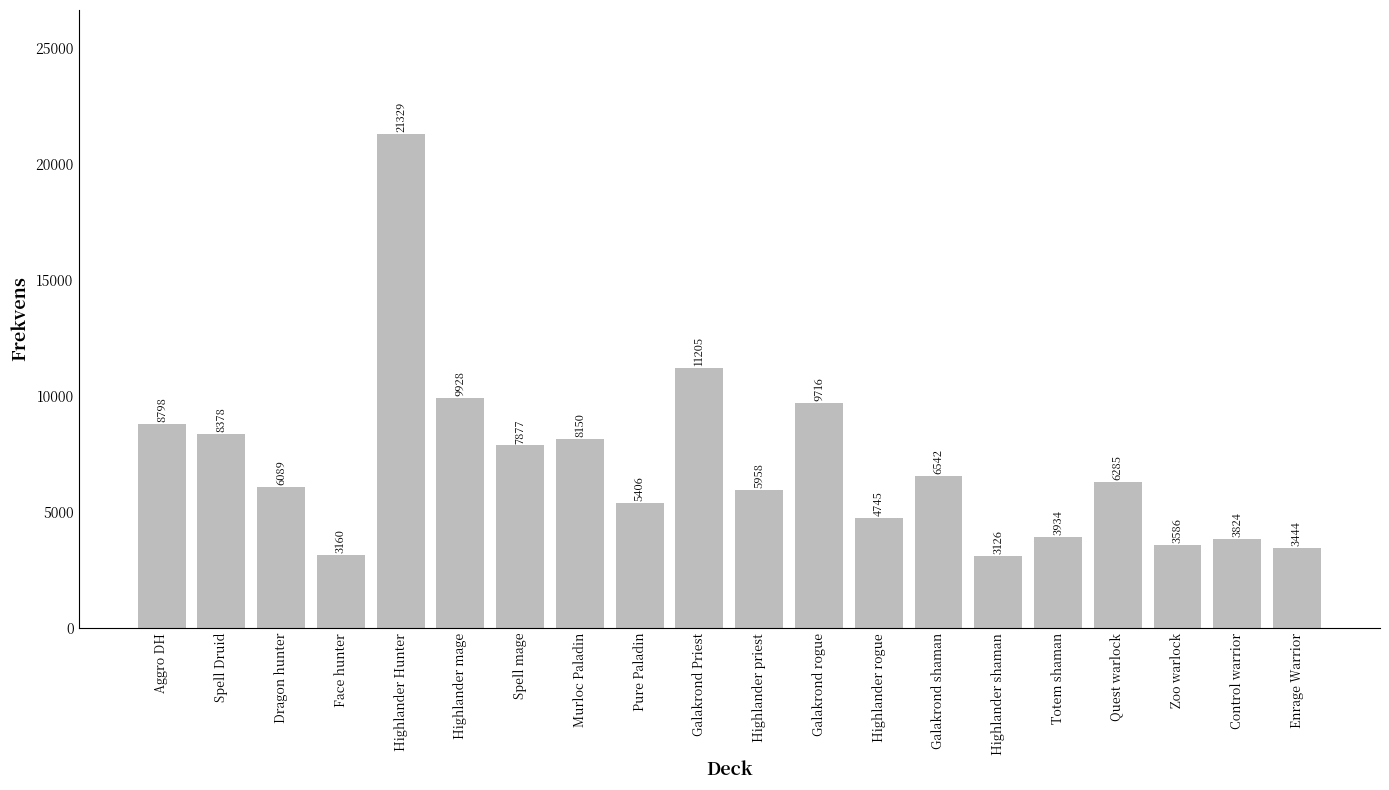

Reading left to right, extract all data points from this chart.

8798	8378	6089	3160	21329	9928	7877	8150	5406	11205	5958	9716	4745	6542	3126	3934	6285	3586	3824	3444